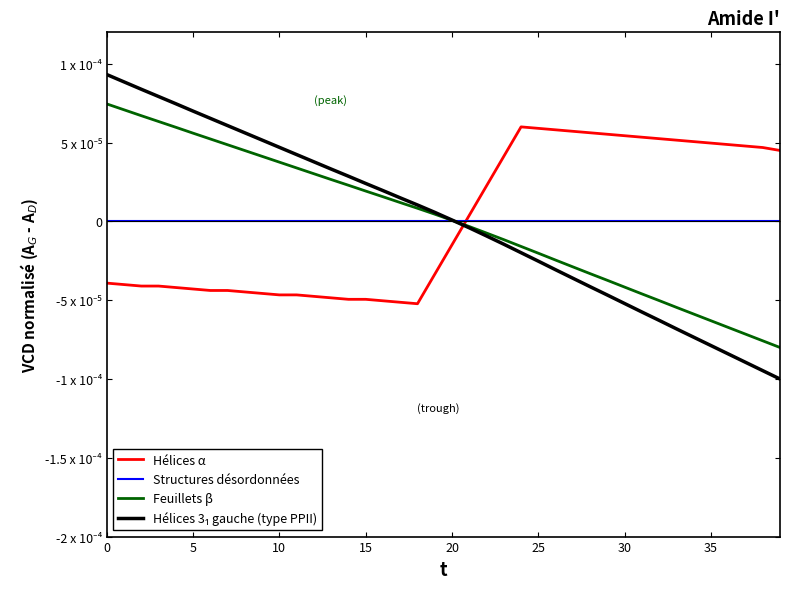

Does the chart display data point markers on the line(s)?

No